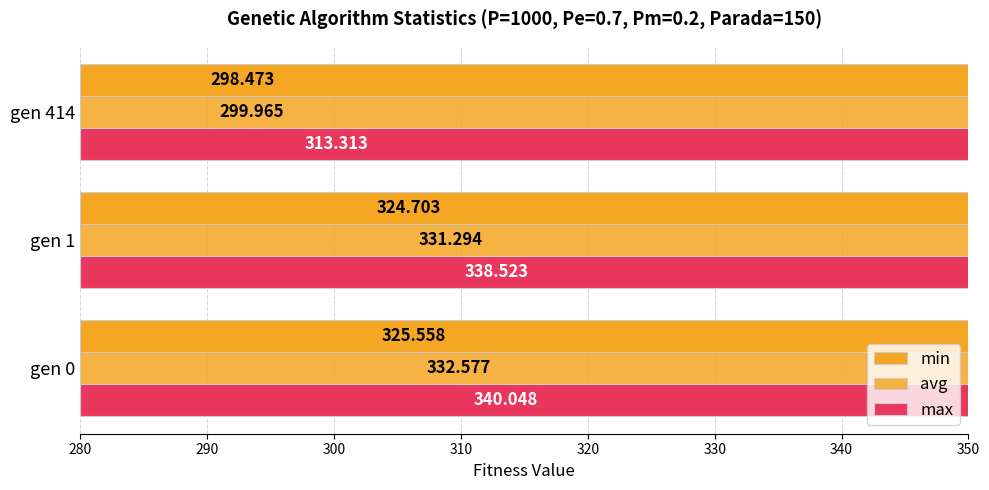

How many distinct data groups are displayed?

3